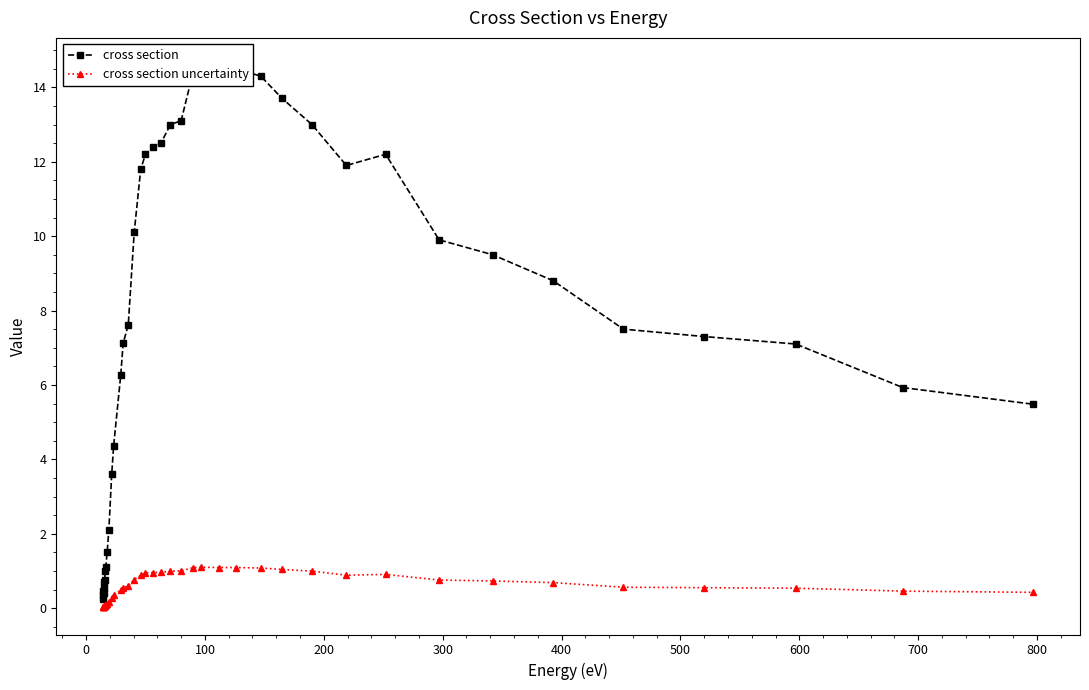

What is the value of the cross section uncertainty point at the 31st from the left?

0.9